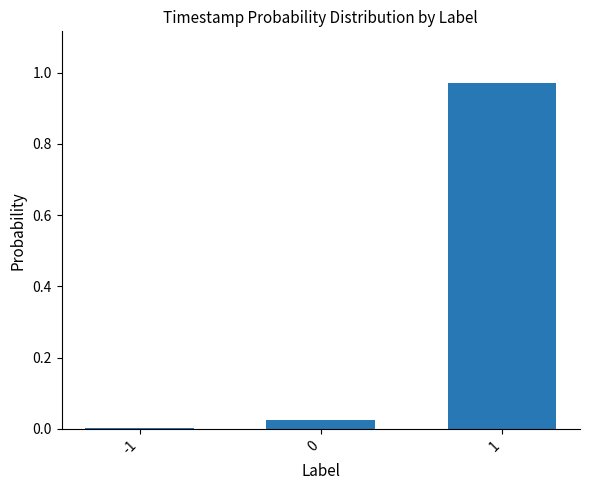

The value at 0 is 0.0. True or false?

True